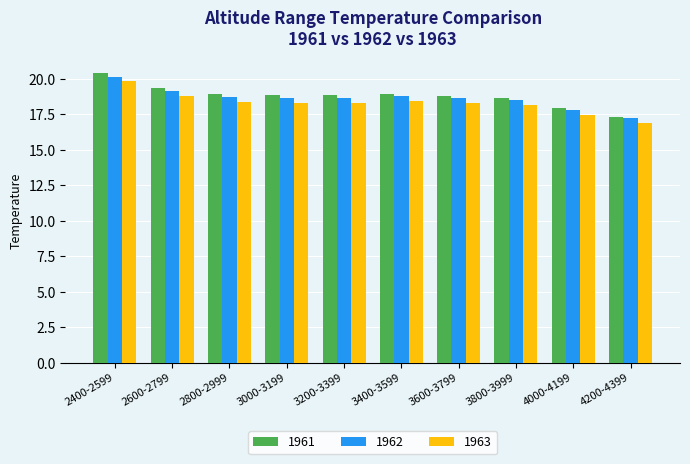

How many bars are there in each group?

3